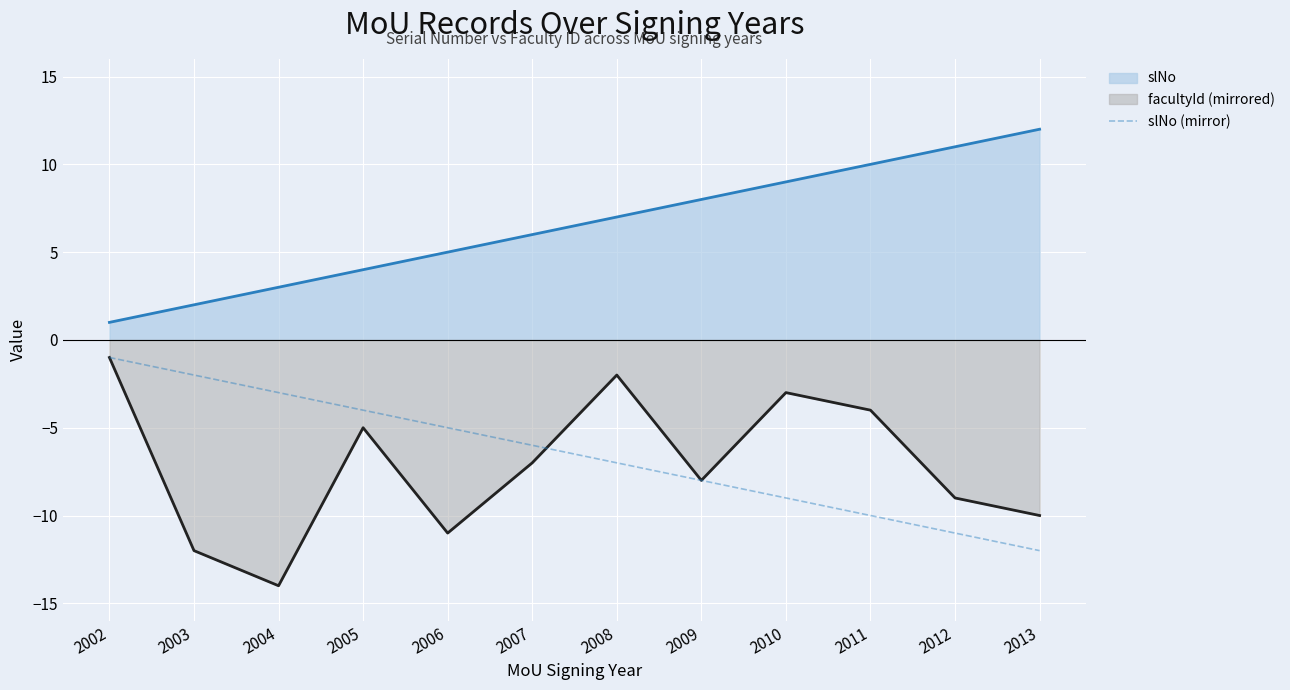

Count the number of categories in the chart.

12